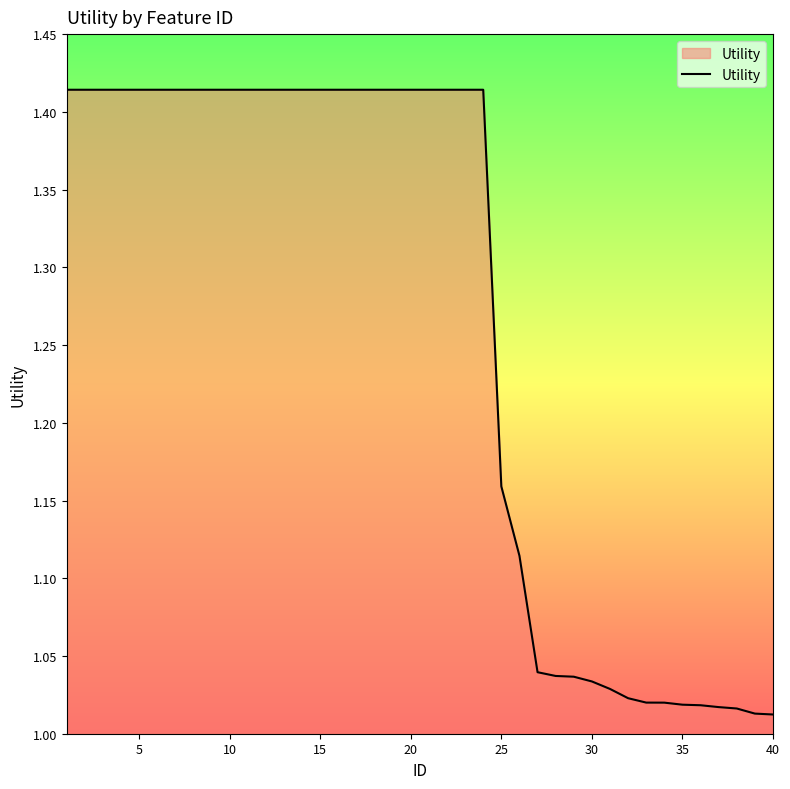

What is the difference between the maximum and minimum values?

0.4